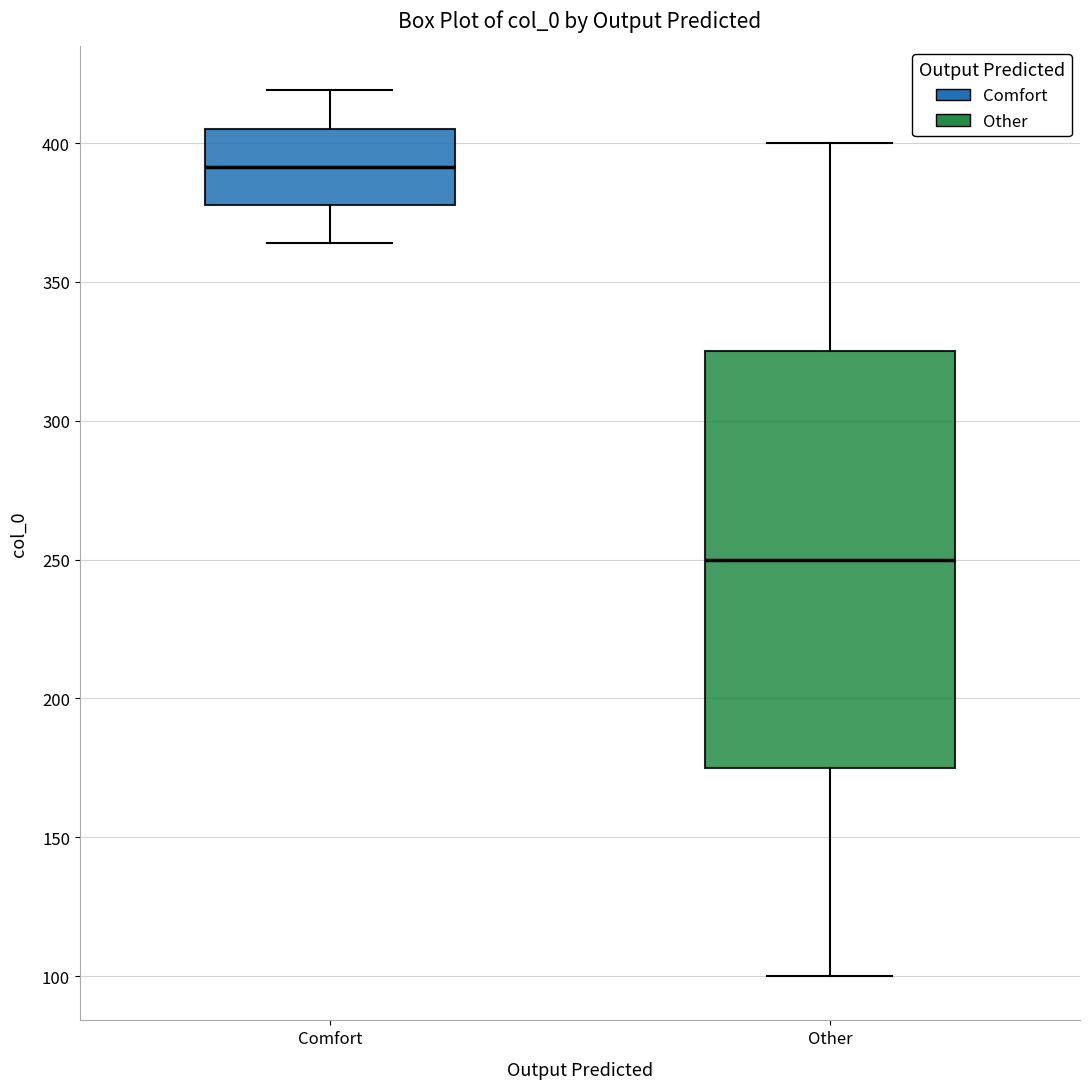

Reading left to right, read every box against the y-axis: the position of its median line, the range the box covers, and the ends of its whiskers. The values are not printed on the chart, so give them approximately, as read against the axis.

Comfort: median 390, box 380 to 405, whiskers 365 to 420
Other: median 250, box 175 to 325, whiskers 100 to 400